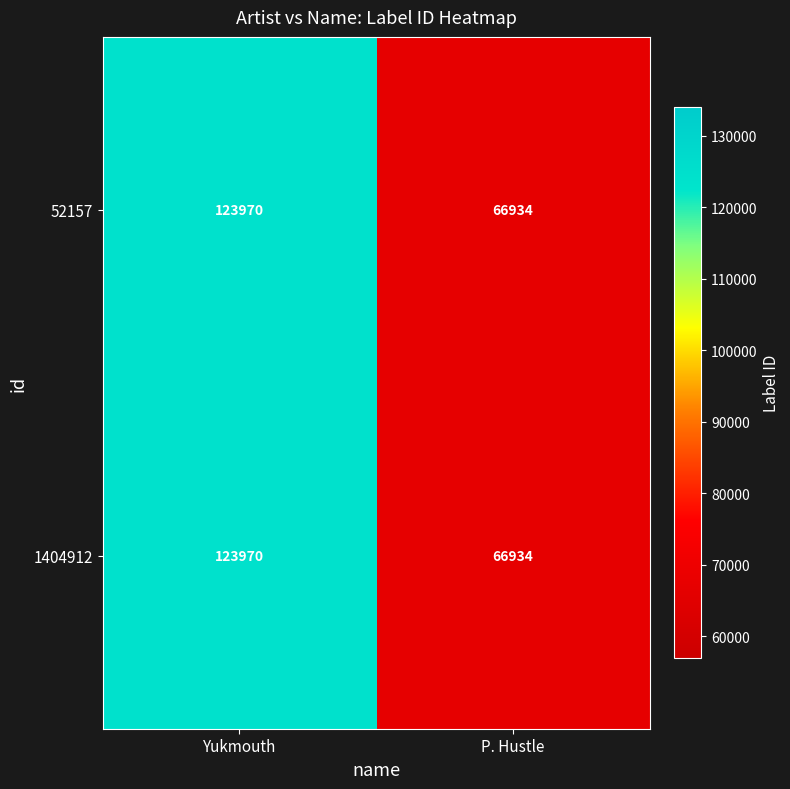

True or false: 1404912 has a value of 97450 at P. Hustle.

False